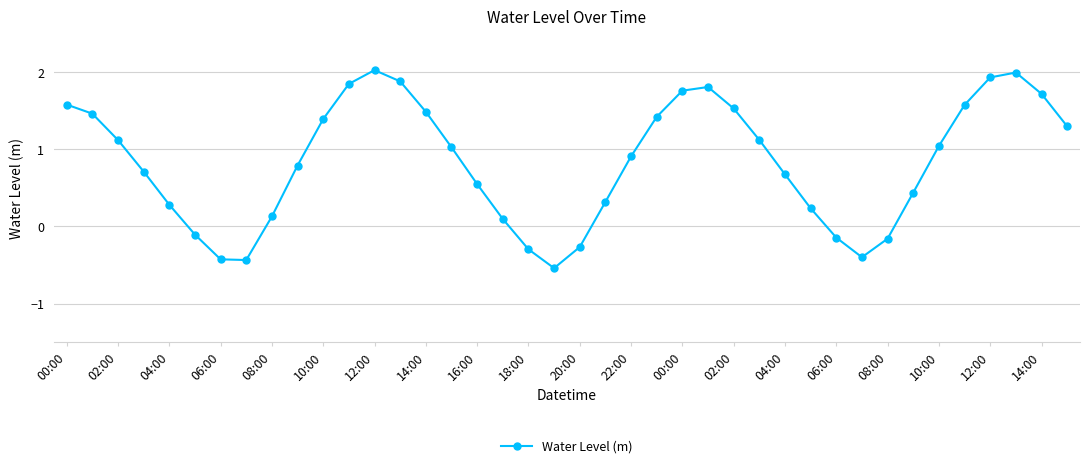

What is the greatest value displayed?

2.0